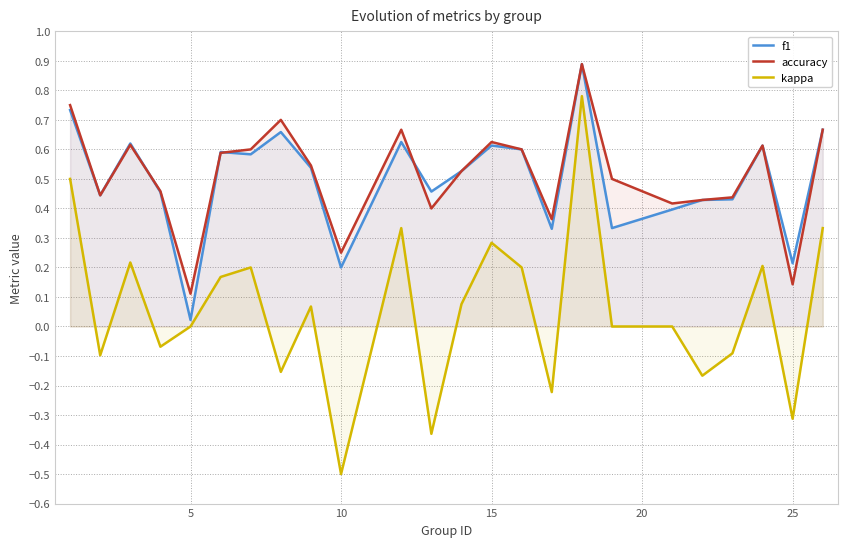

True or false: f1 and kappa cross at least once.

False